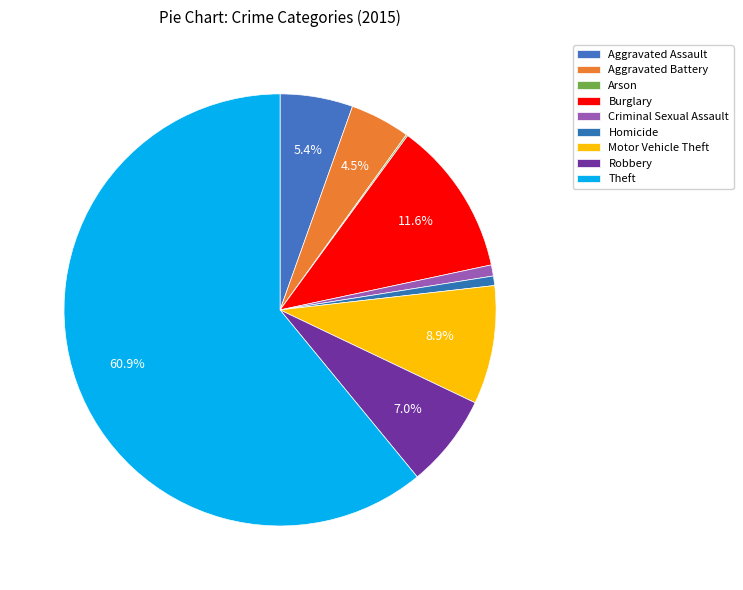

Which slice represents more than half of the pie?

Theft